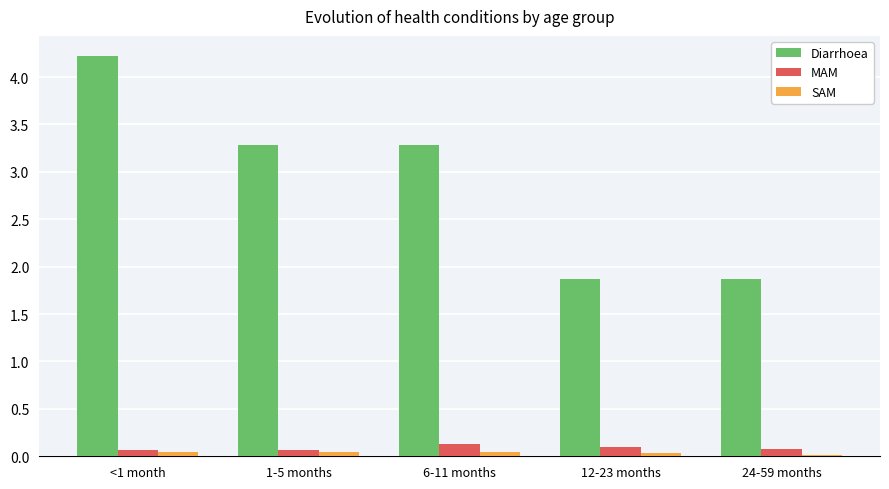

Is it true that SAM equals 0.0 at 12-23 months?

True